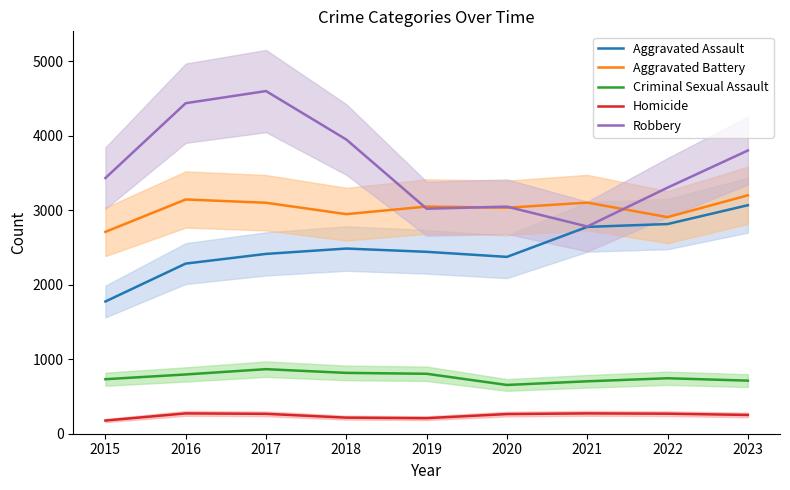

True or false: Robbery and Aggravated Battery cross at least once.

True